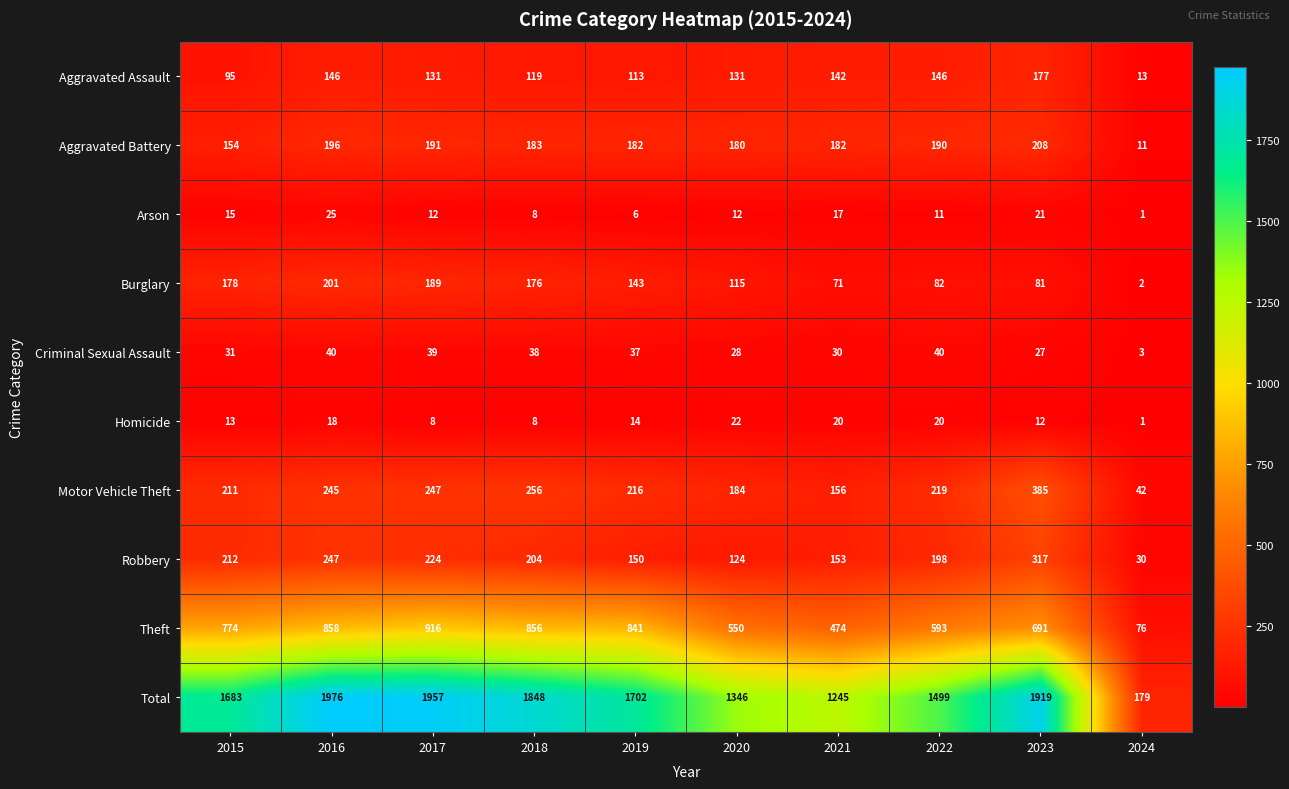

Which series has the widest spread of values?

Total